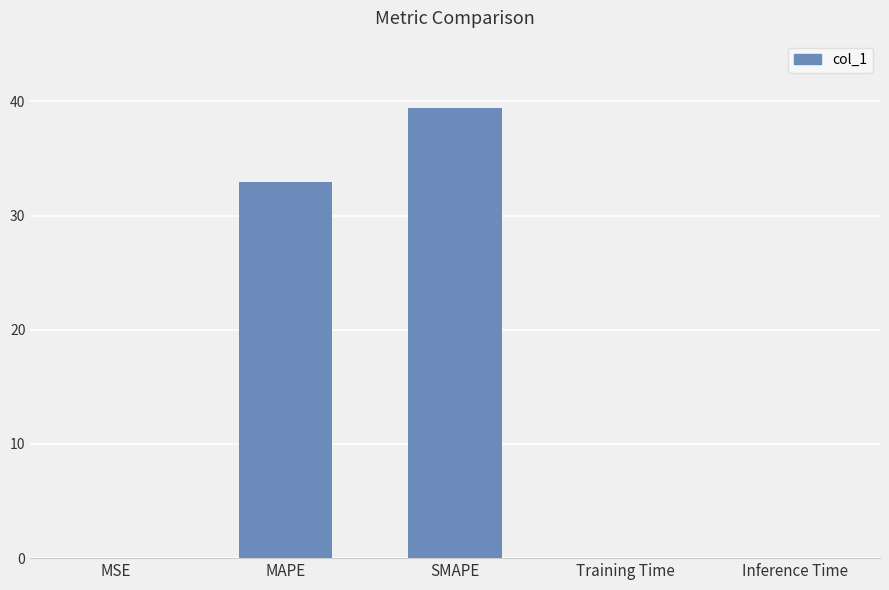

Are the bars horizontal?

No